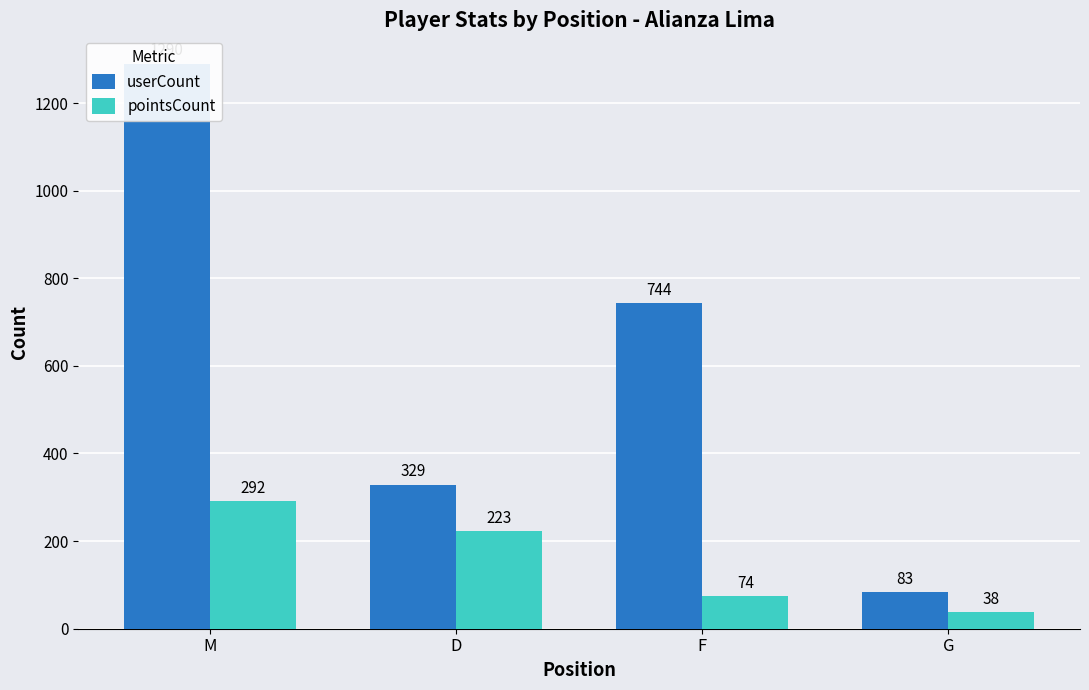

Between G and F, which is larger?

F